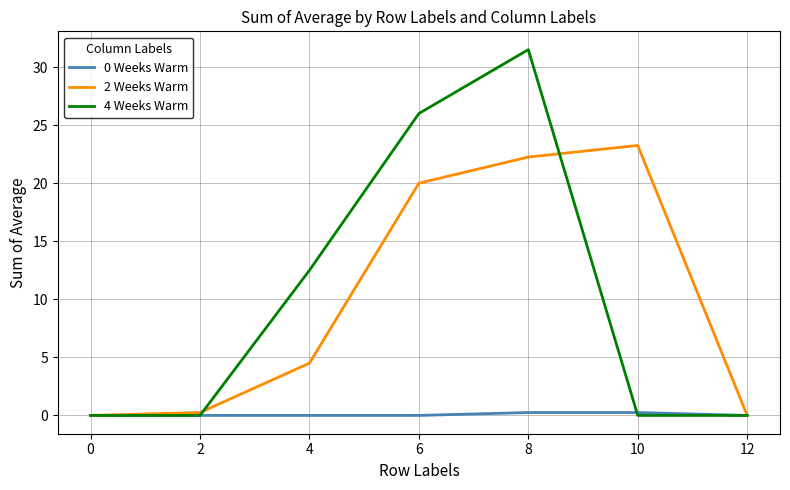

At how many categories does at least one series exceed 10?

4